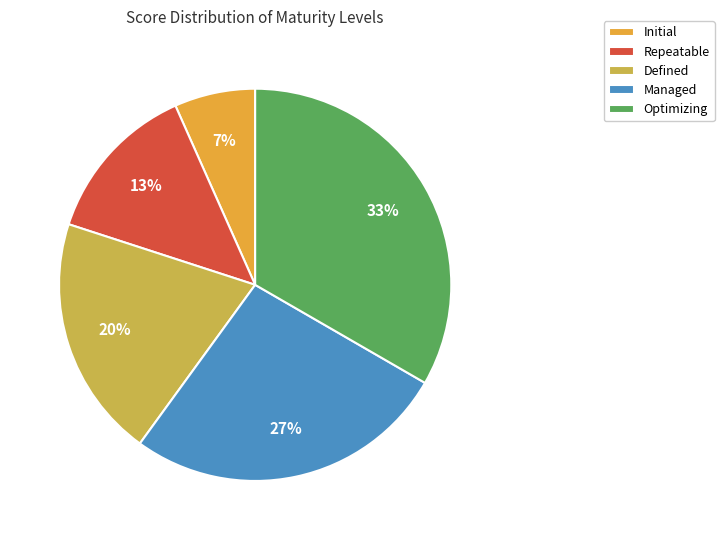

How many segments does this pie chart have?

5